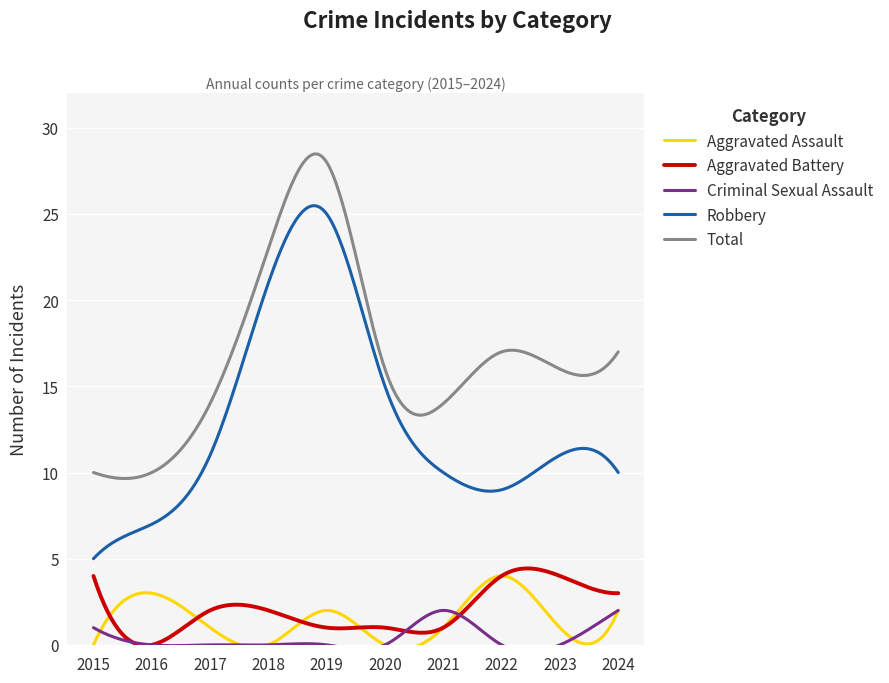

True or false: Aggravated Battery and Aggravated Assault cross at least once.

True